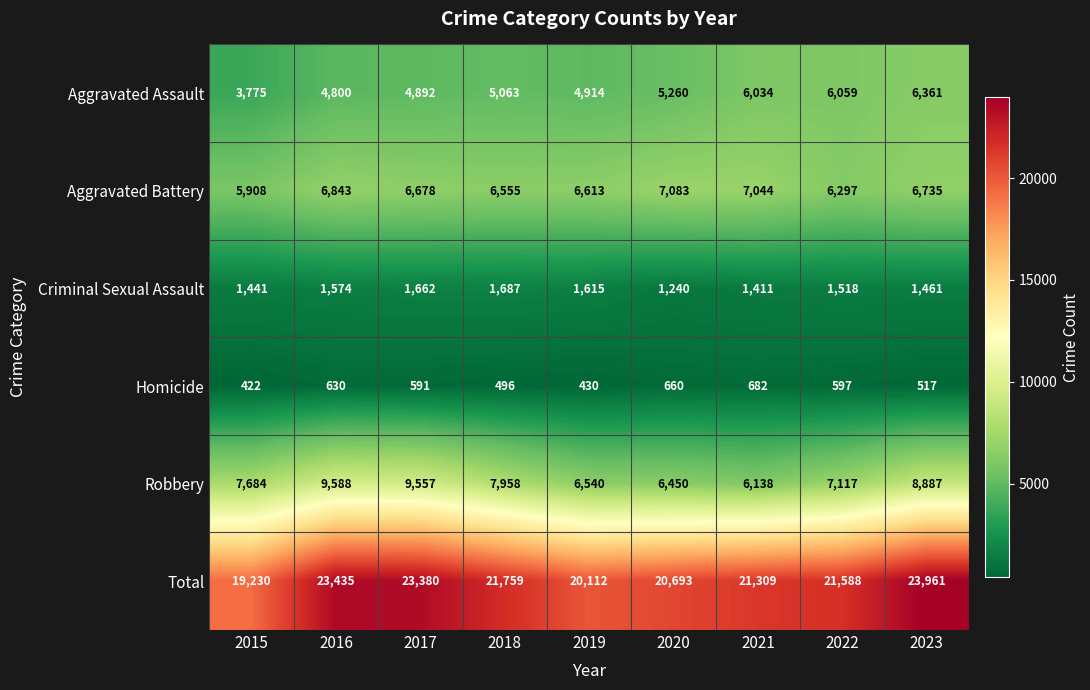

Which series has the largest range (max minus min)?

Total